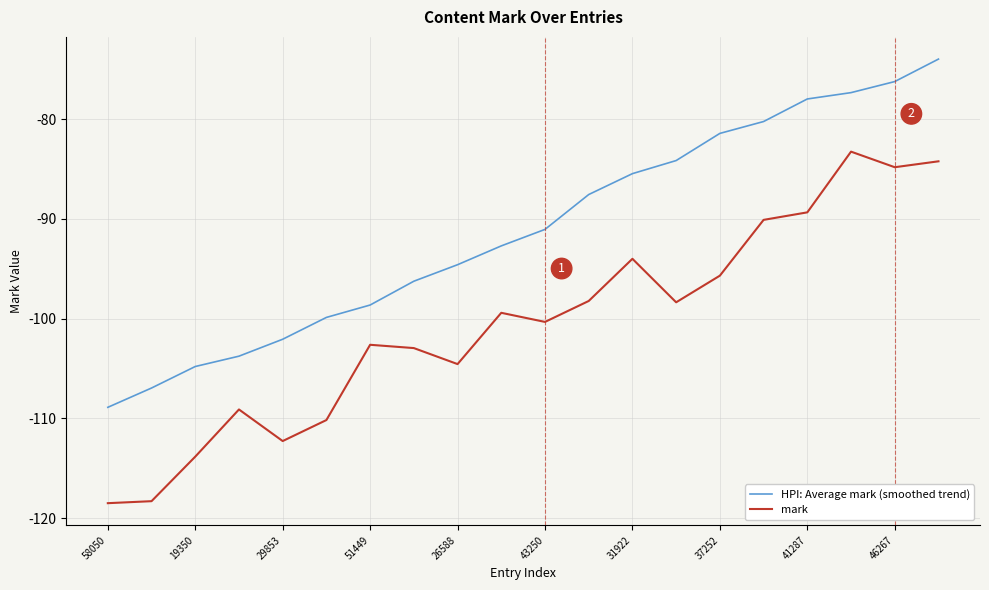

Rank the series by their maximum value, from highest to lowest.

HPI: Average mark (smoothed trend), mark